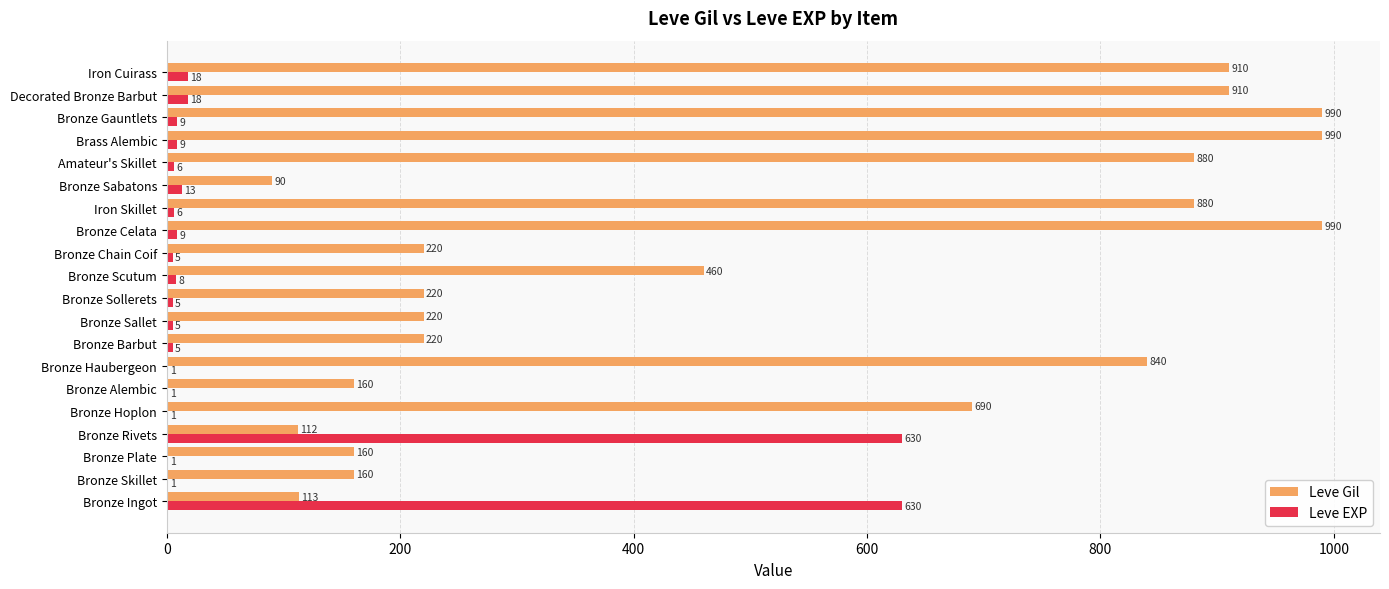

How many distinct data groups are displayed?

2